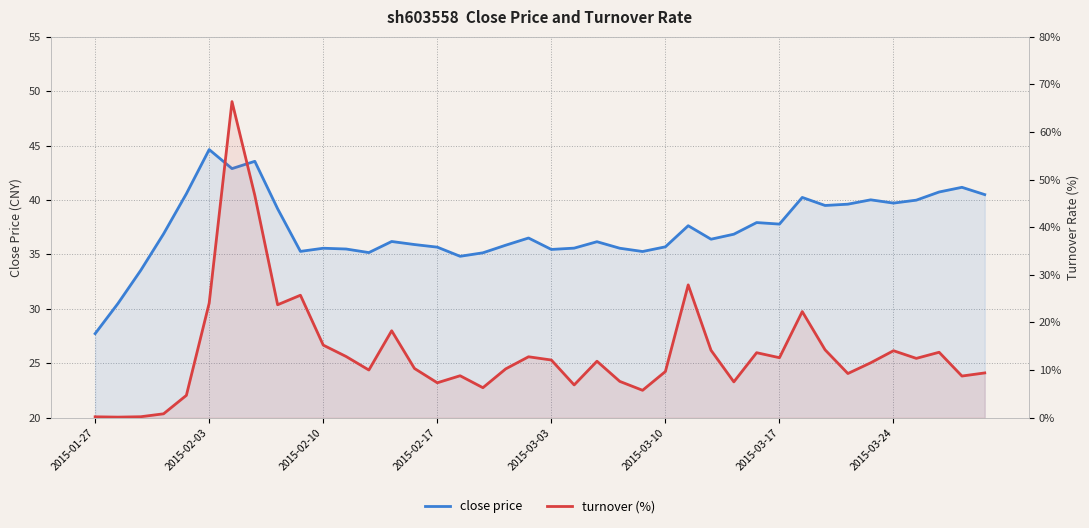

What is the spread (max minus min) of values at 26?

9.8